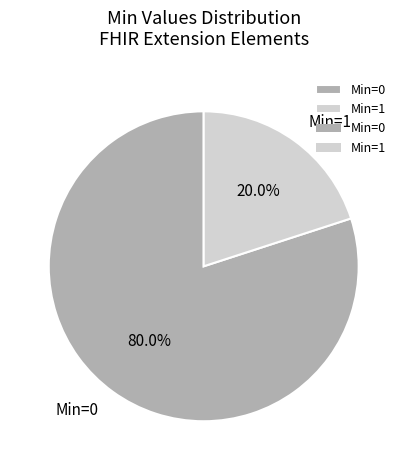

Which slice is the largest?

Min=0